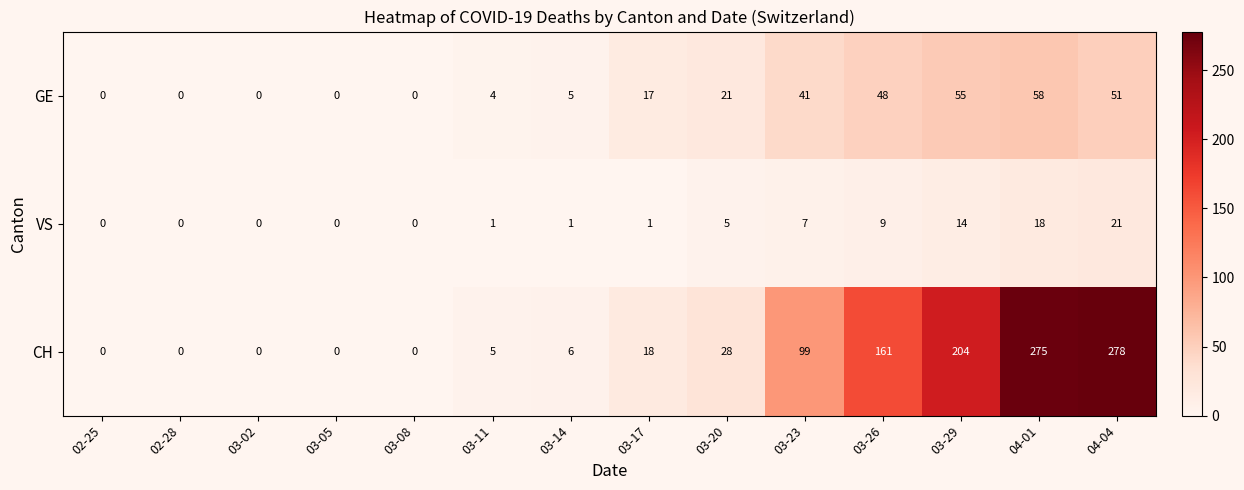

The CH series shows 0 at 03-05. True or false?

True